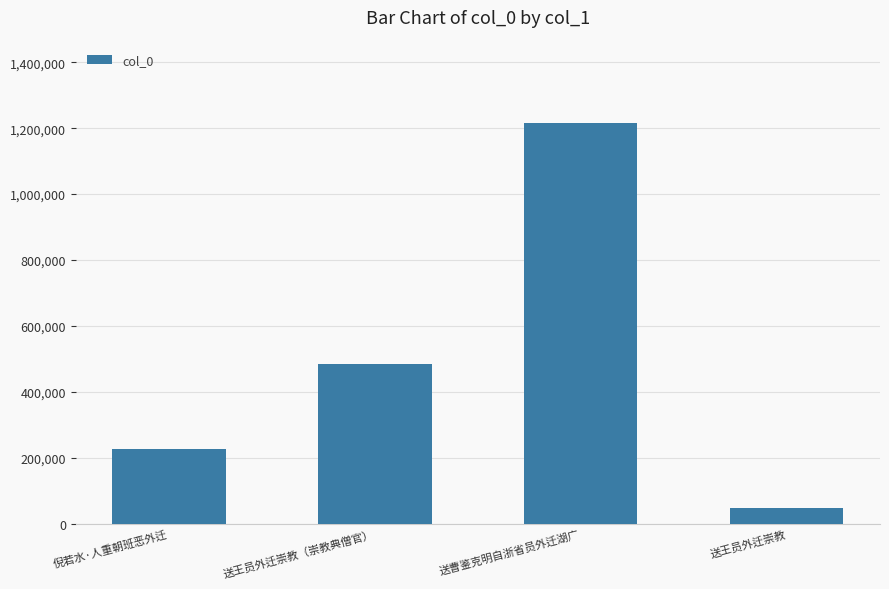

What is the label of the 1st bar from the left?

倪若水·人重朝班恶外迁